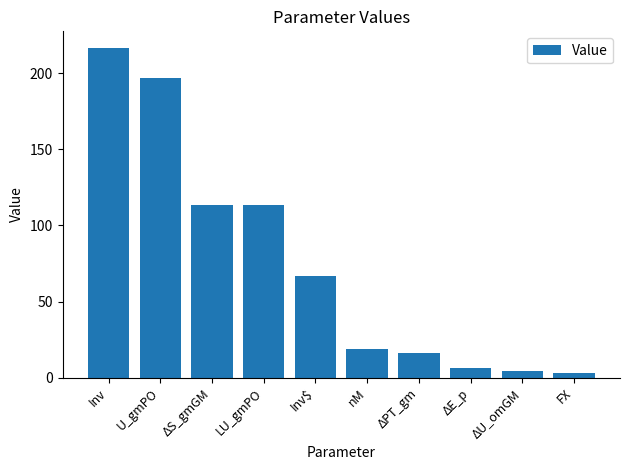

What value does the data have at LU_gmPO?

113.3